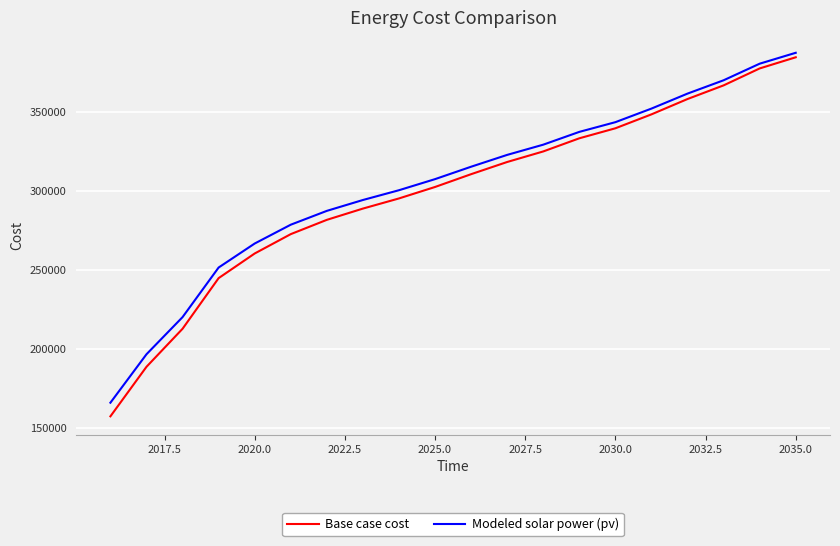

What is the minimum value for Base case cost?

157209.8